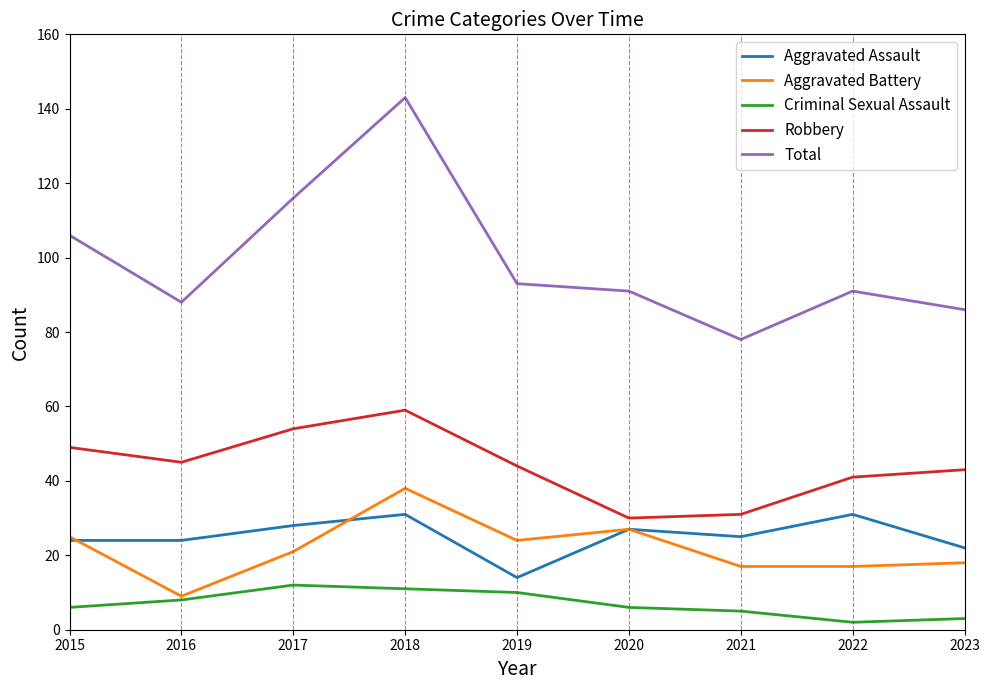

What is the sum of the Robbery values at 2017 and 2019?

98